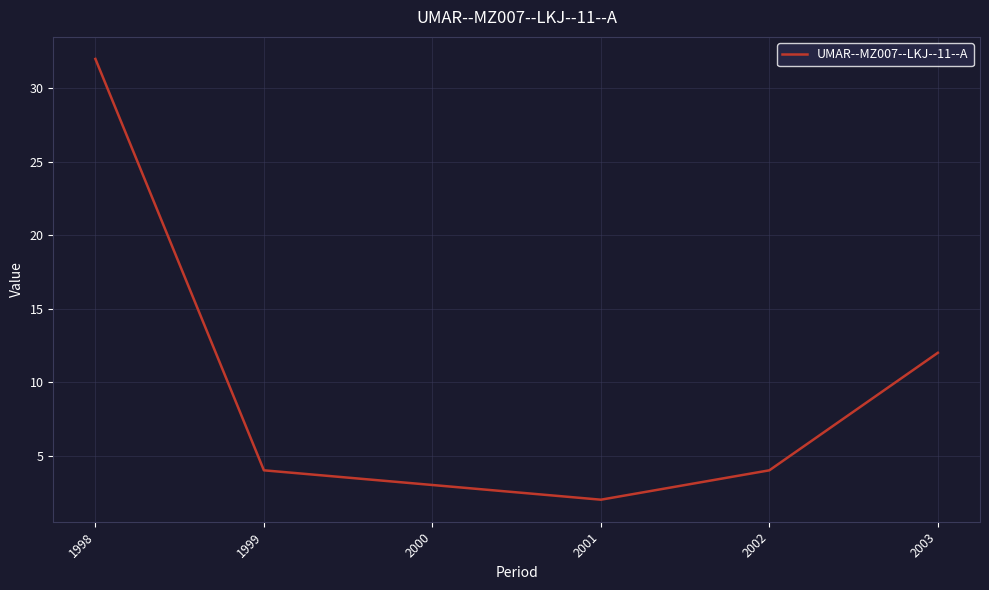

Is it true that the value at 1998 is 42?

False